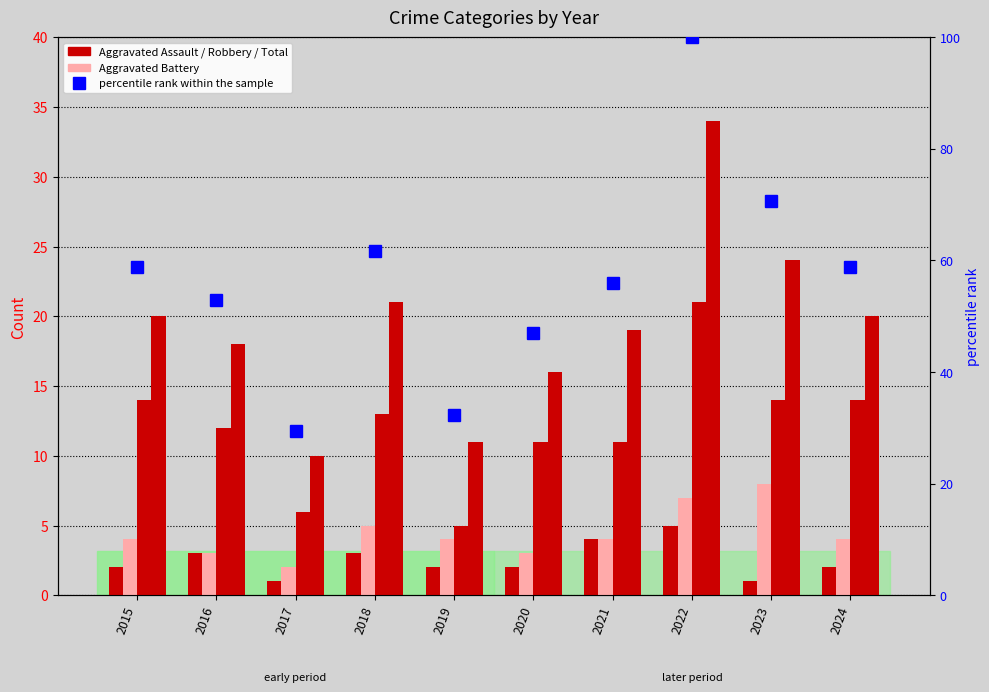

What is the approximate value of Aggravated Battery at 2018?

5.0